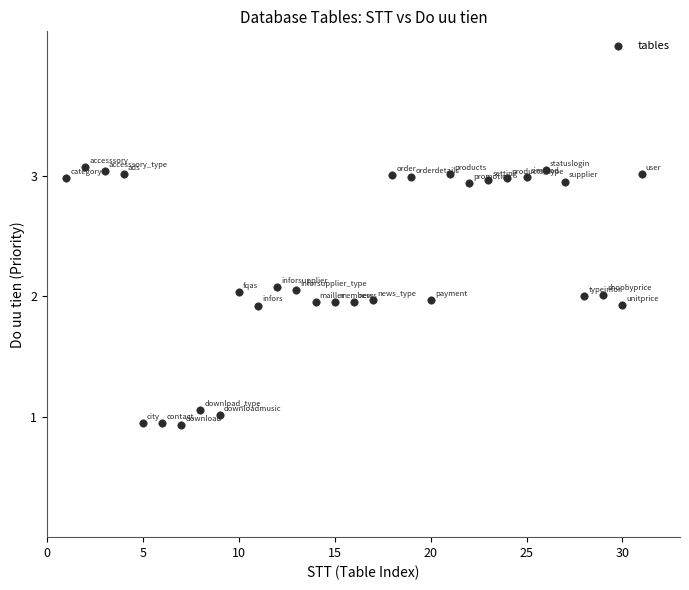

What is the range of X values (max minus min)?

30.0